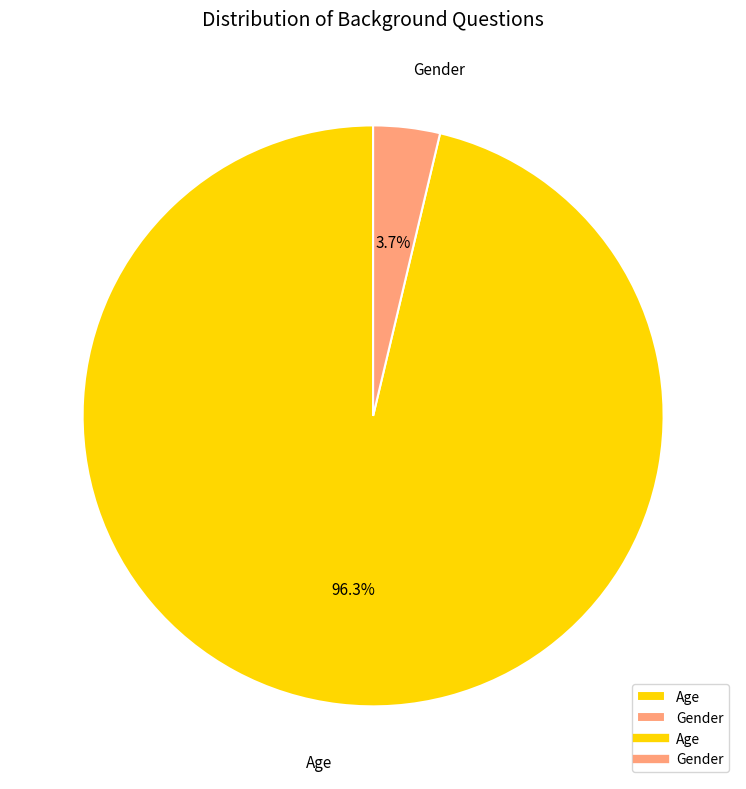

Is Age the majority of the pie?

Yes